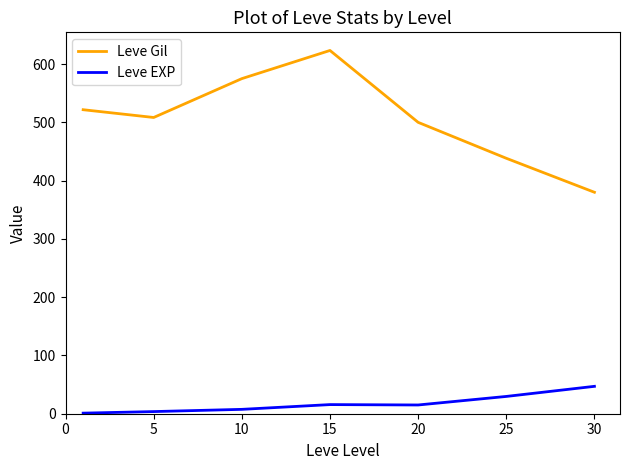

True or false: Leve Gil and Leve EXP intersect in this chart.

False